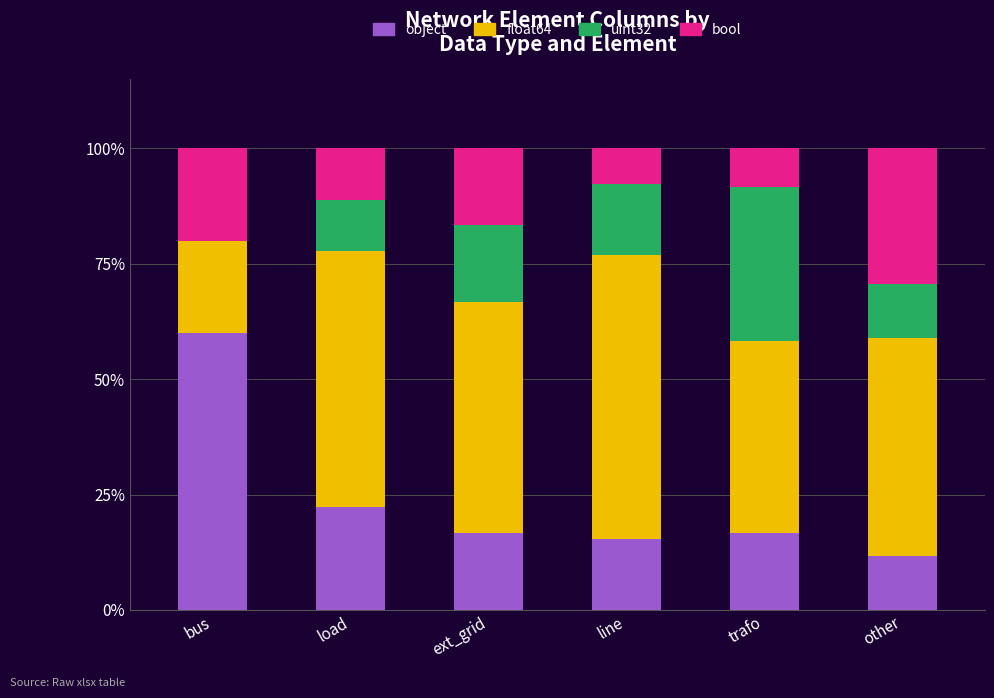

The value of object at line is 15.4. True or false?

True